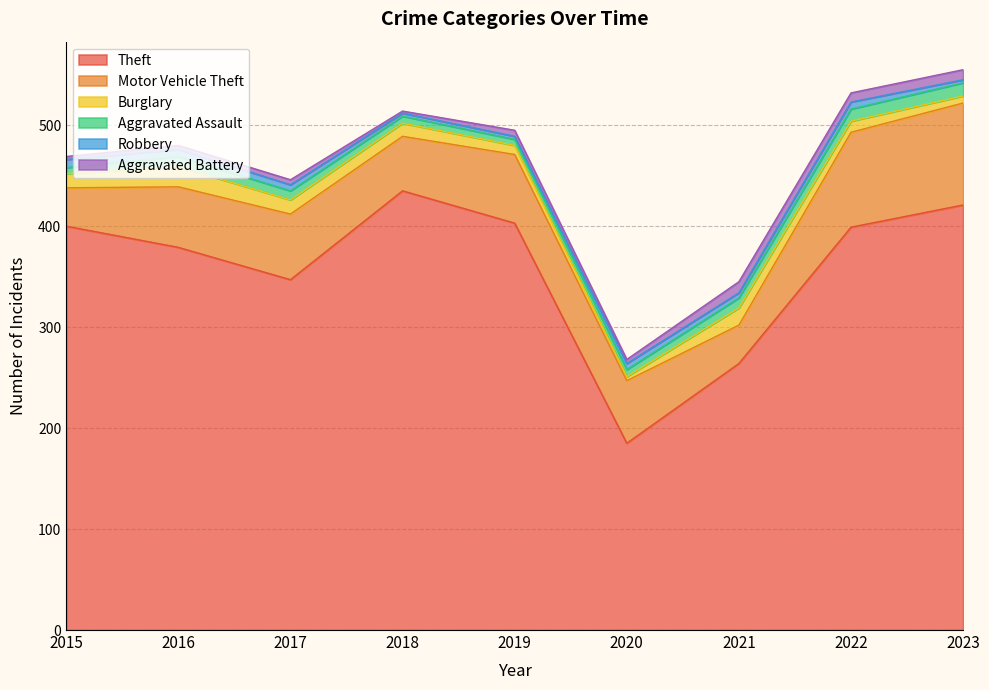

Between 2022 and 2017, which is larger?

2022